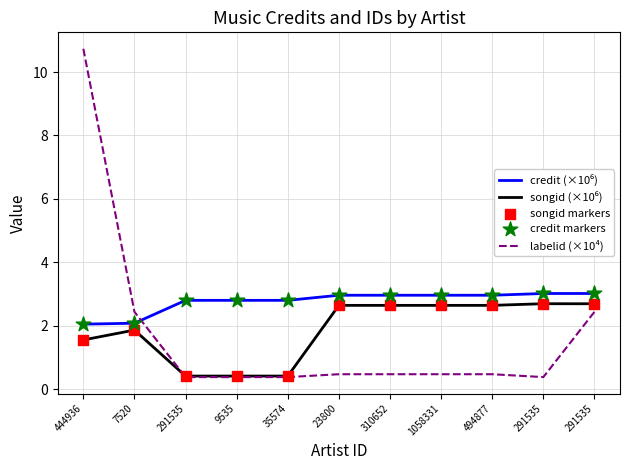

How many lines are shown in the chart?

3